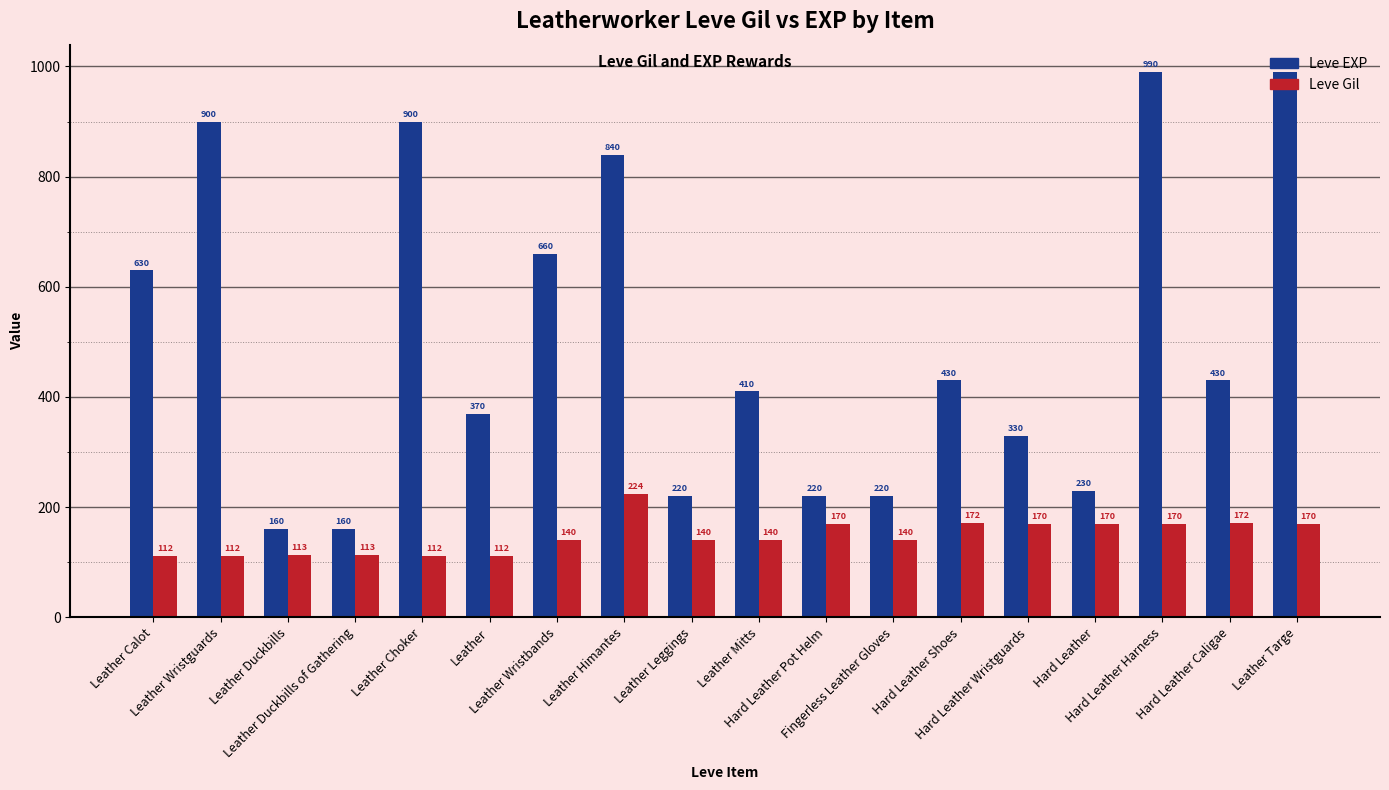

What is the highest value of the Leve EXP series?

990